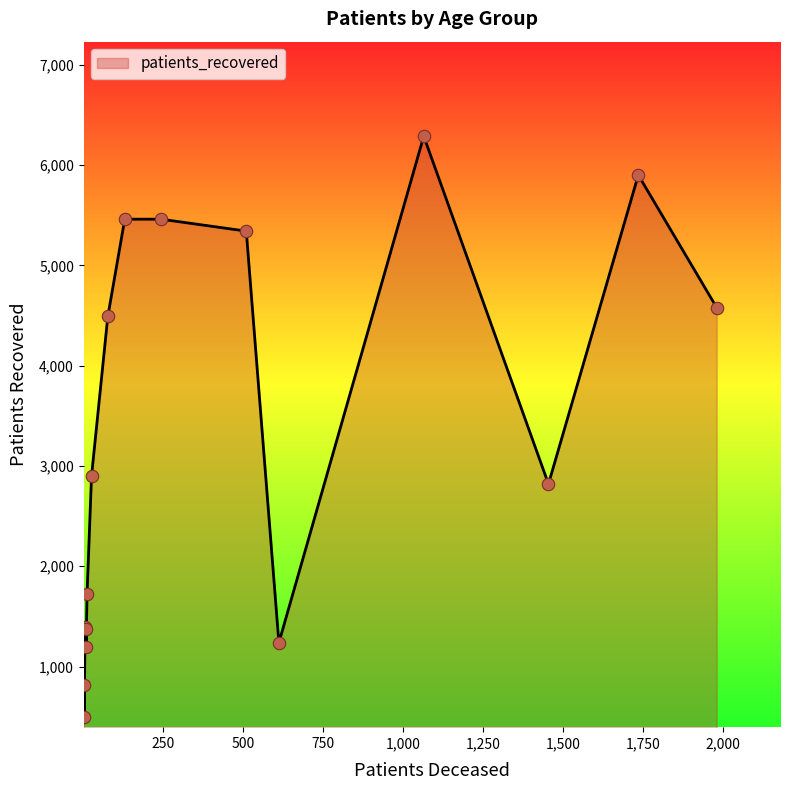

Which series has the largest total across all categories?

patients_recovered